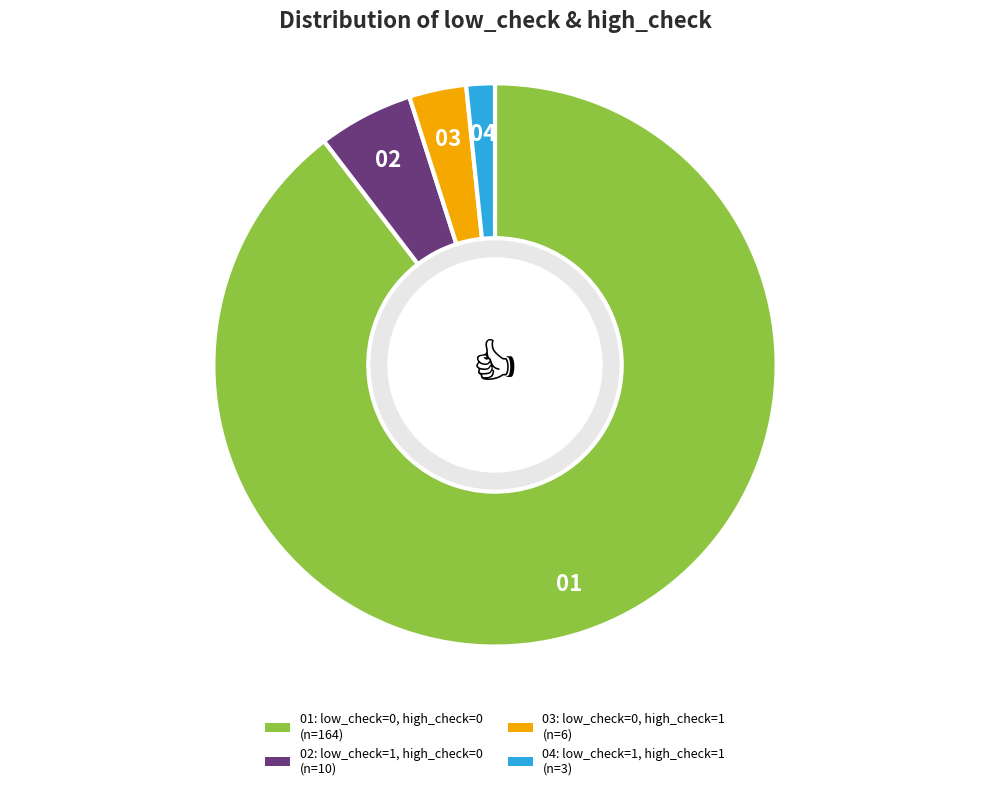

Is there any slice that represents more than half of the pie?

Yes